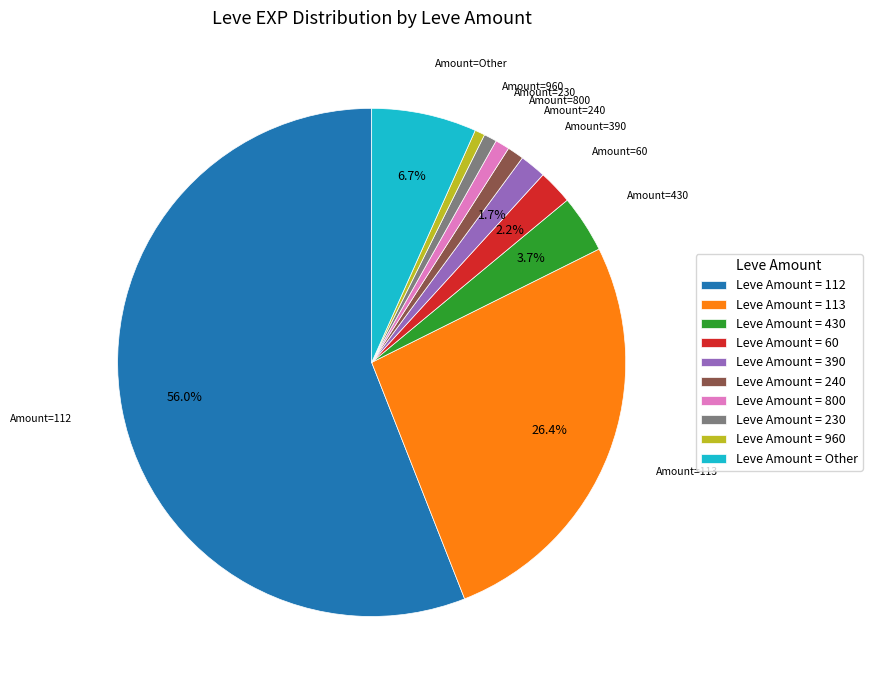

To the nearest percent, what is the difference between the largest and smallest slice percentages?

55%